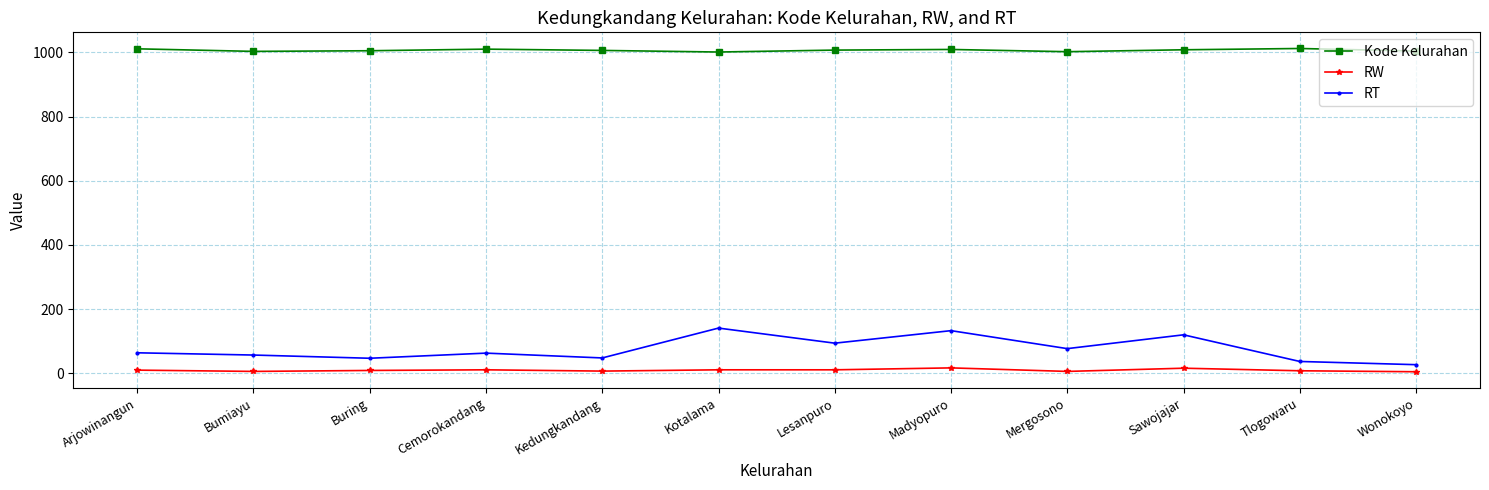

True or false: Kode Kelurahan and RT intersect in this chart.

False